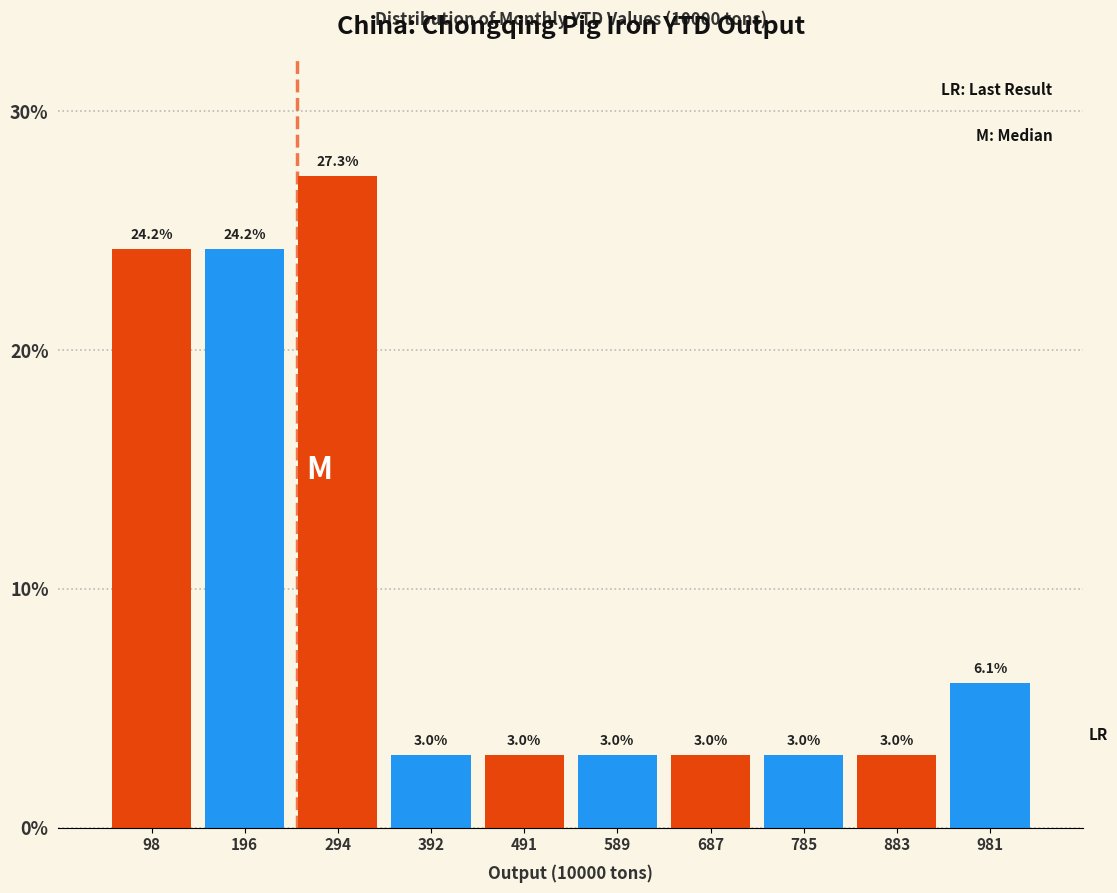

What is the height of the bar covering 540 to 640 on the x-axis? The bar edges are not printed on the chart, so give them approximately, as read against the axis.

3.0